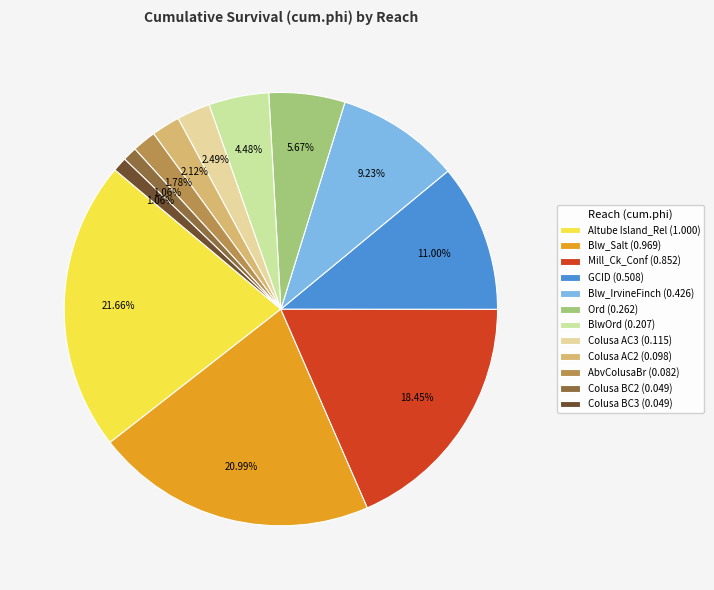

Rank the categories by value from lowest to highest.

Colusa BC2, Colusa BC3, AbvColusaBr, Colusa AC2, Colusa AC3, BlwOrd, Ord, Blw_IrvineFinch, GCID, Mill_Ck_Conf, Blw_Salt, Altube Island_Rel